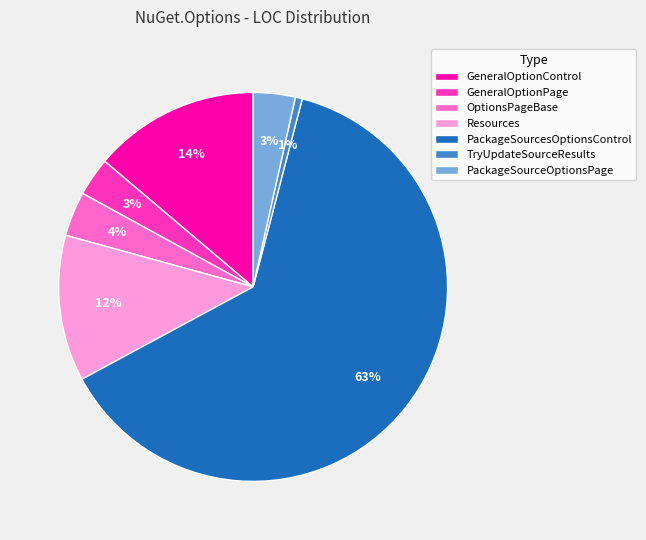

Which category accounts for the majority?

PackageSourcesOptionsControl